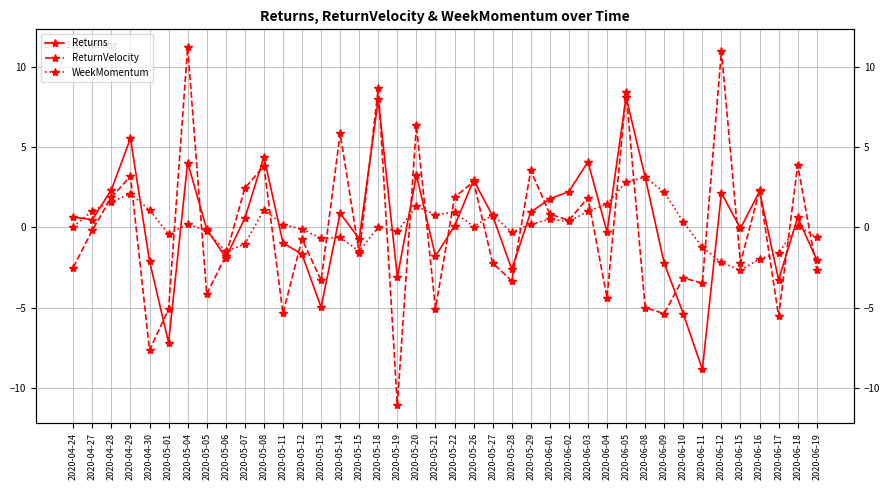

At how many categories does at least one series exceed 2?

18